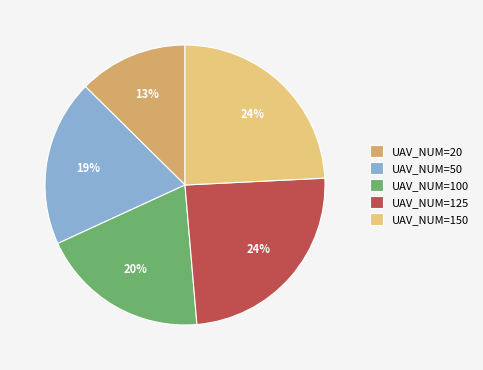

Combined, do UAV_NUM=125 and UAV_NUM=20 account for over 50%?

No